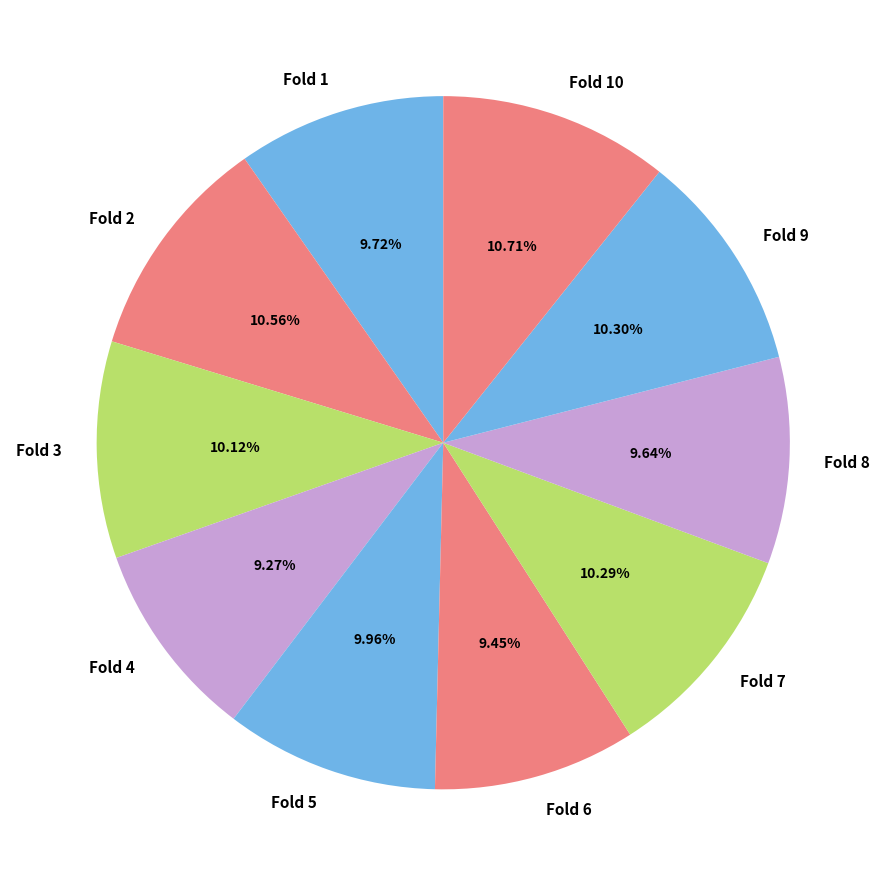

The Fold 4 slice represents 1% of the pie. True or false?

False